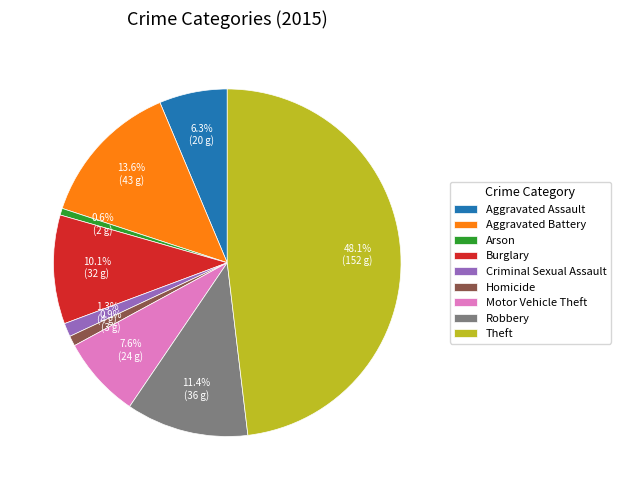

To the nearest percent, what percentage of the pie is Arson?

1%